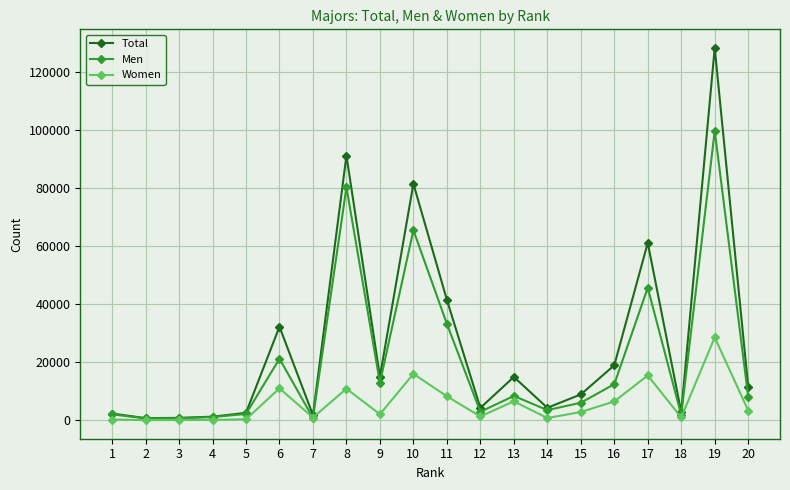

What is the value of the Women point at the 19th from the left?

28576